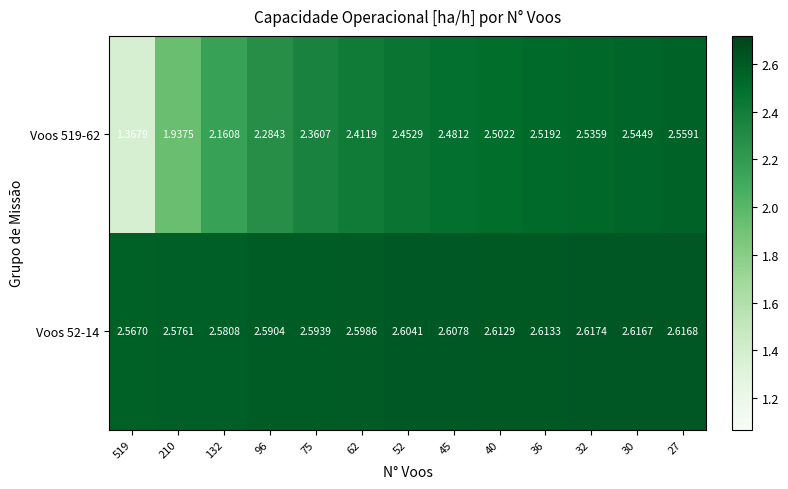

Is the value of Voos 52-14 at 45 greater than the value of Voos 519-62 at 75?

Yes